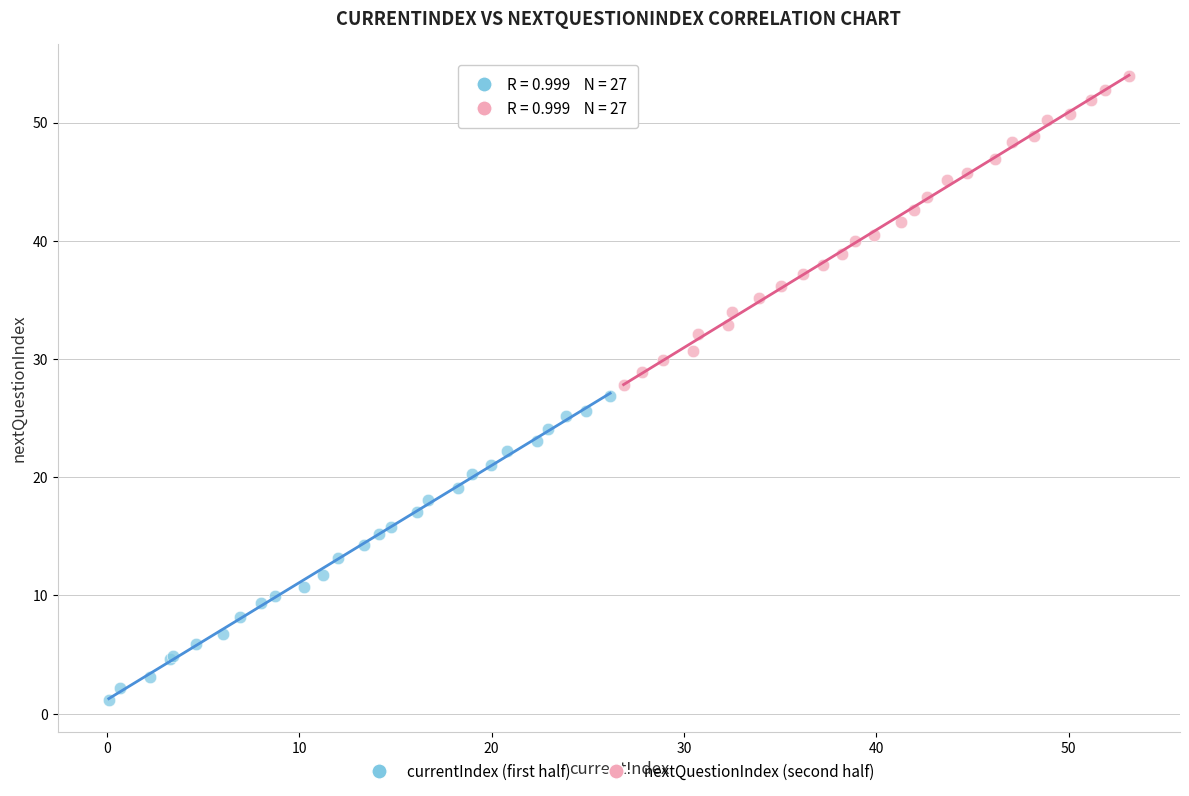

Which series contains the lowest Y value?

currentIndex (first half)